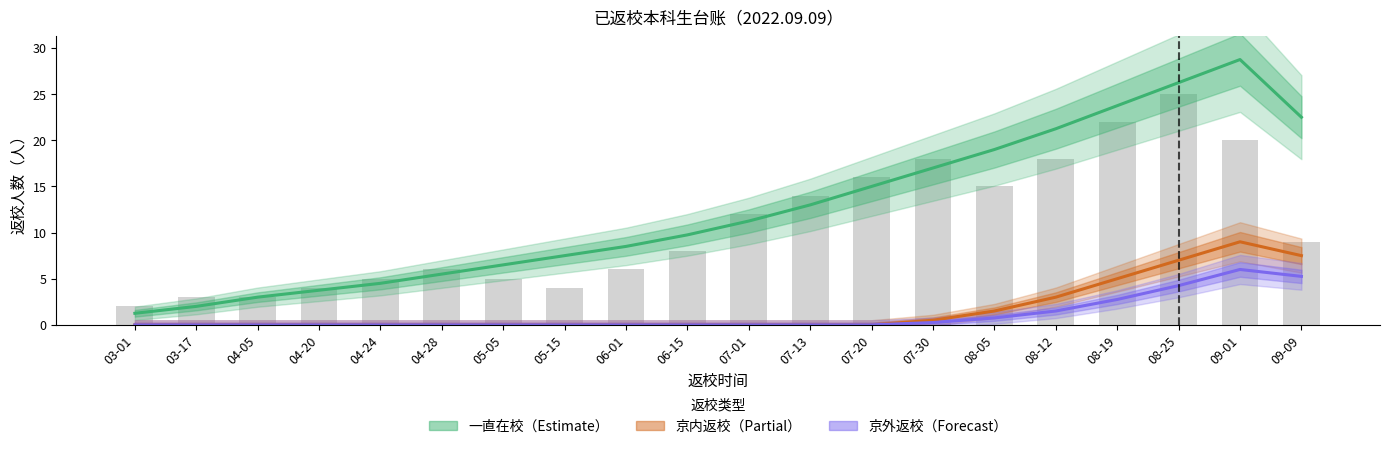

What is the approximate value of 一直在校 at 07-20?

15.0